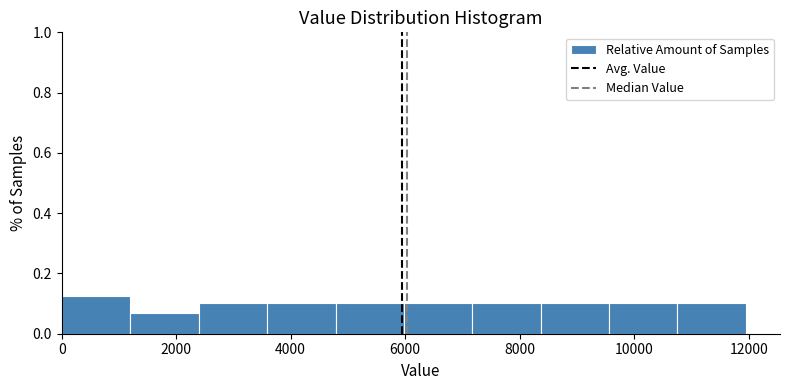

Reading left to right, transcribe this chart: for each bar, give the range it covers on the x-axis and its height. Neither the bar edges nor the heights are printed on the chart, so give them approximately, as read against the axes.

0 to 1200: 0.12
1200 to 2400: 0.06
2400 to 3600: 0.10
3600 to 4800: 0.10
4800 to 6000: 0.10
6000 to 7200: 0.10
7200 to 8400: 0.10
8400 to 9600: 0.10
9600 to 10800: 0.10
10800 to 12000: 0.10